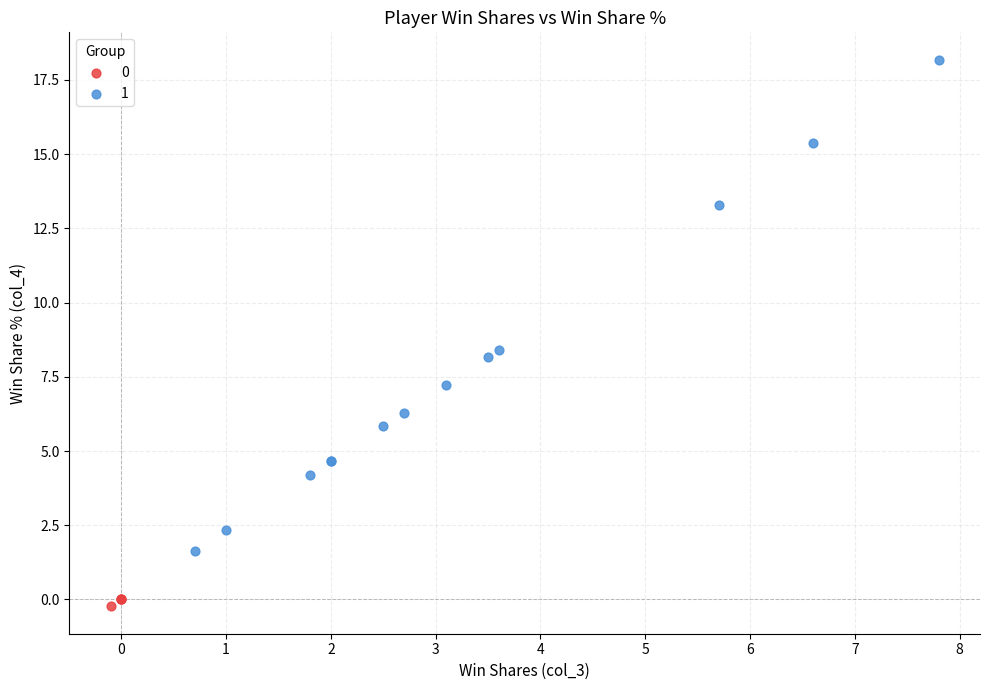

What are all the series names shown in the legend?

0, 1